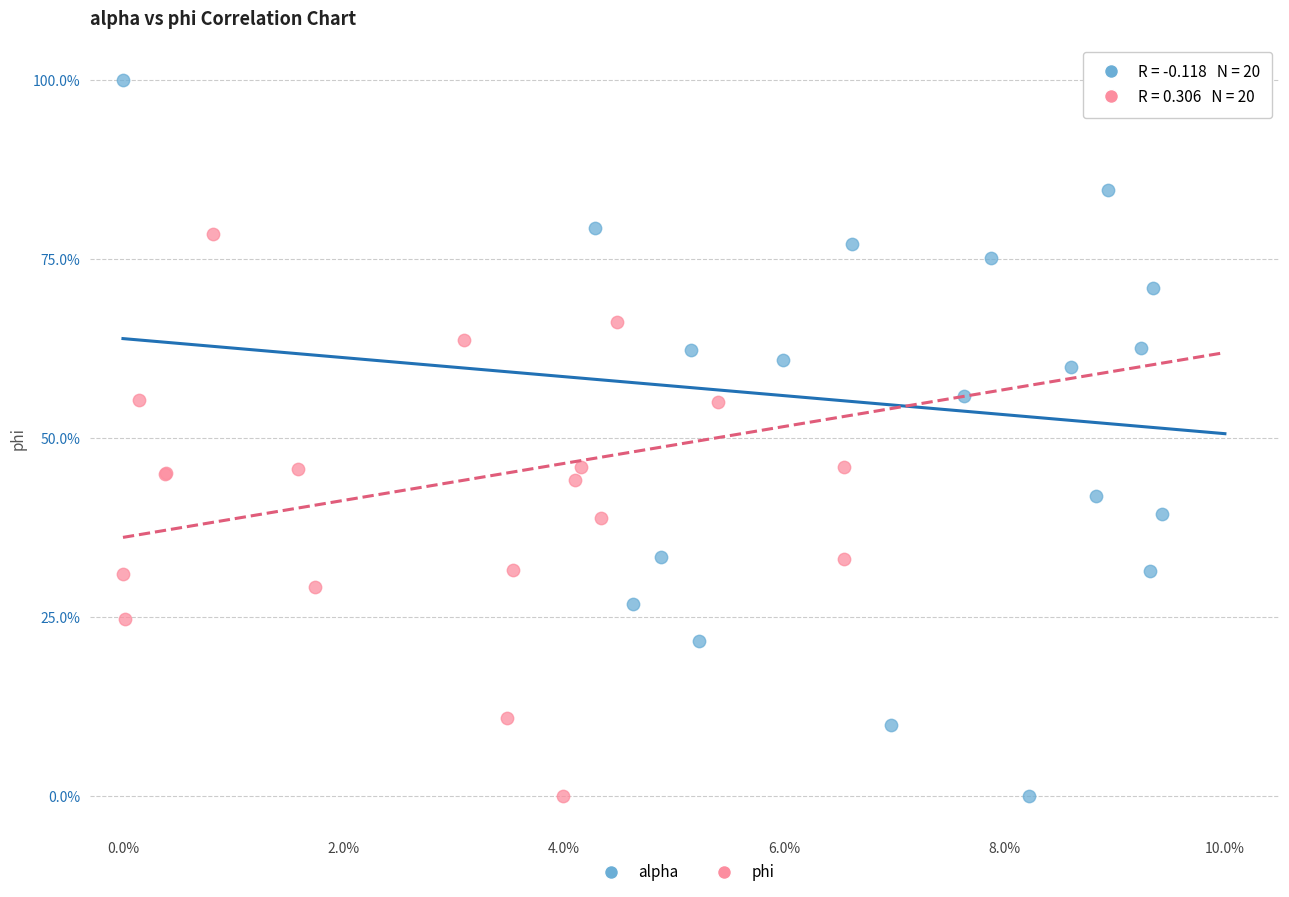

What are all the series names shown in the legend?

alpha, phi